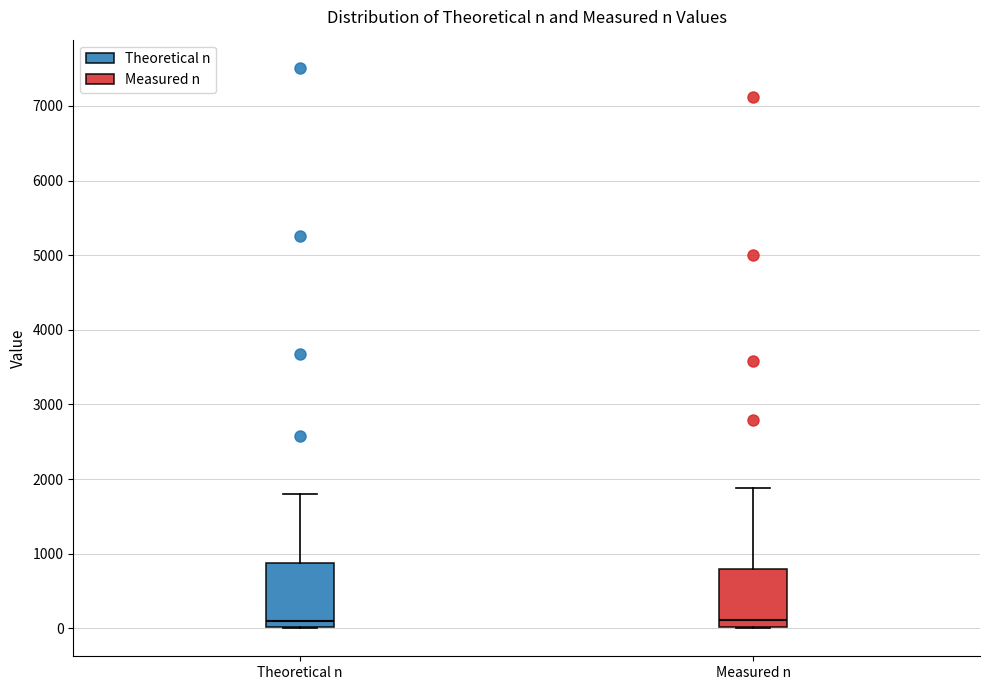

Reading left to right, transcribe this box plot: for each box, give where its median line is, the range the box spans, and where its two whiskers end, as read against the y-axis. The values are not printed on the chart, so give them approximately, as read against the axis.

Theoretical n: median 100, box 0 to 900, whiskers 0 to 1800
Measured n: median 100, box 0 to 800, whiskers 0 to 1900